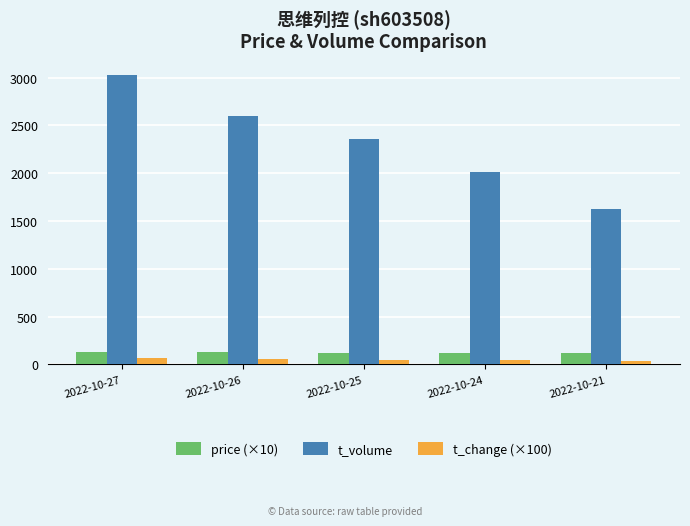

What is the minimum value for t_volume?

1624.0